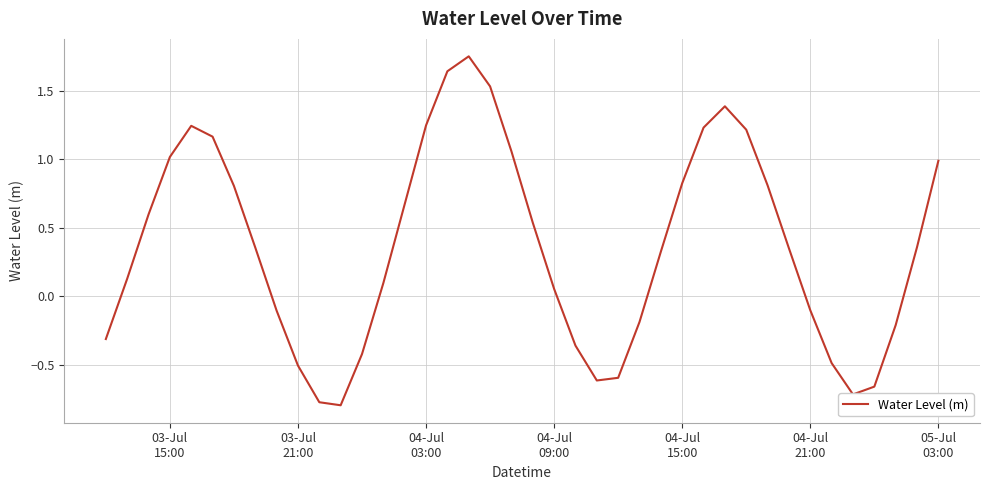

What is the minimum value shown in the chart?

-0.8